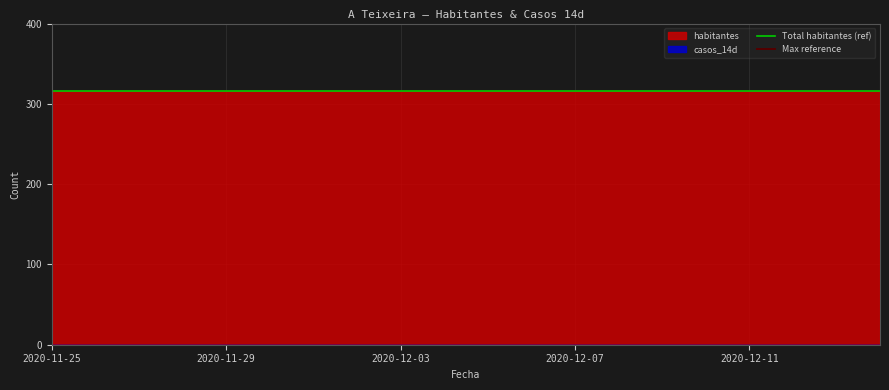

What is the greatest value displayed?

316